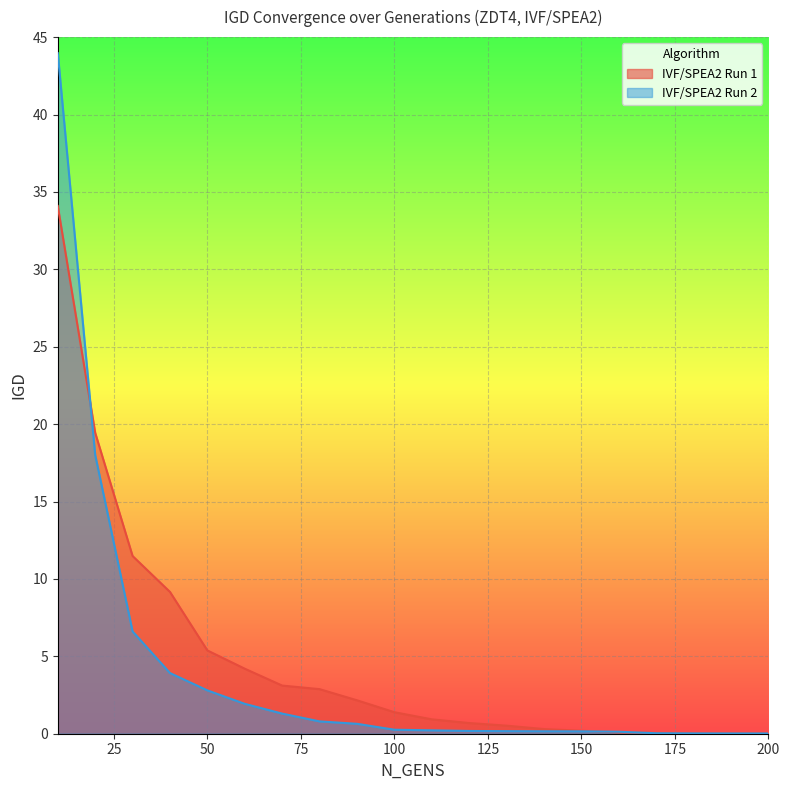

The value of IVF/SPEA2 Run 1 at 30 is 11.5. True or false?

True